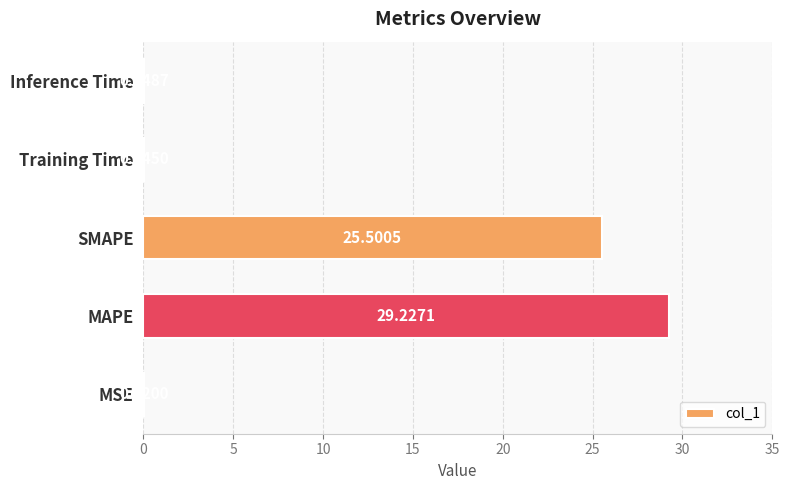

Which label corresponds to the largest value in the chart?

MAPE